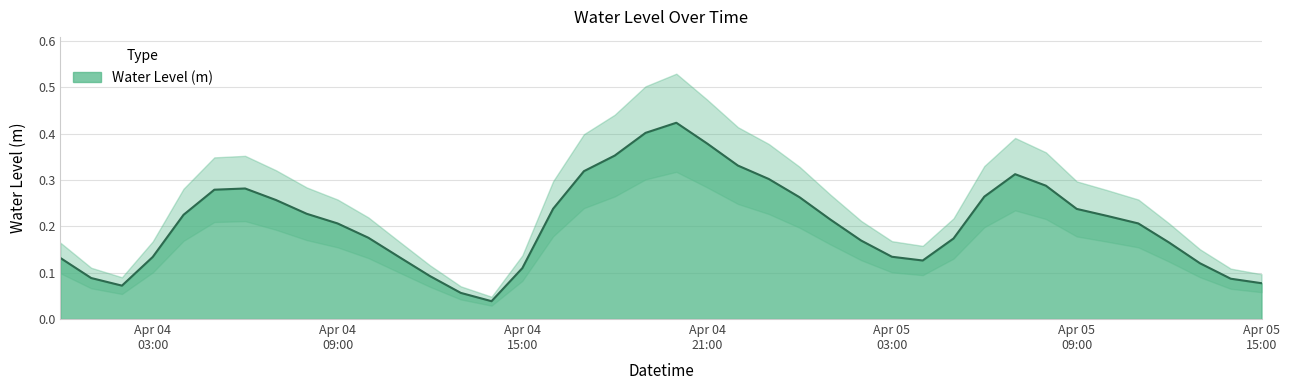

What is the label of the 21st point from the right?

2025-04-04 19:00:00